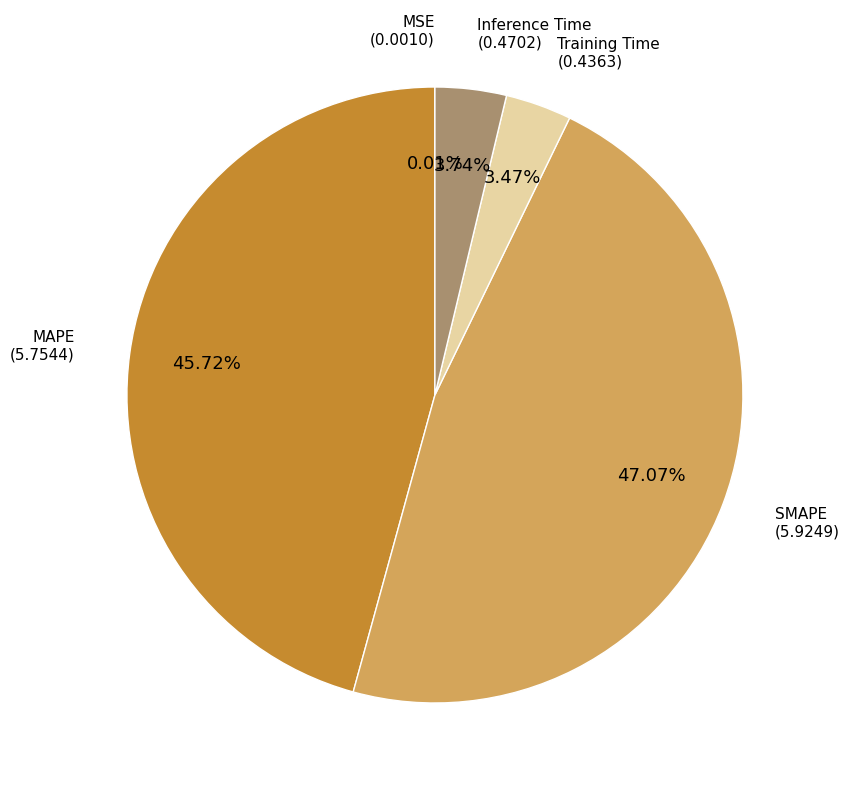

To the nearest percent, what percentage of the pie is Inference Time?

4%